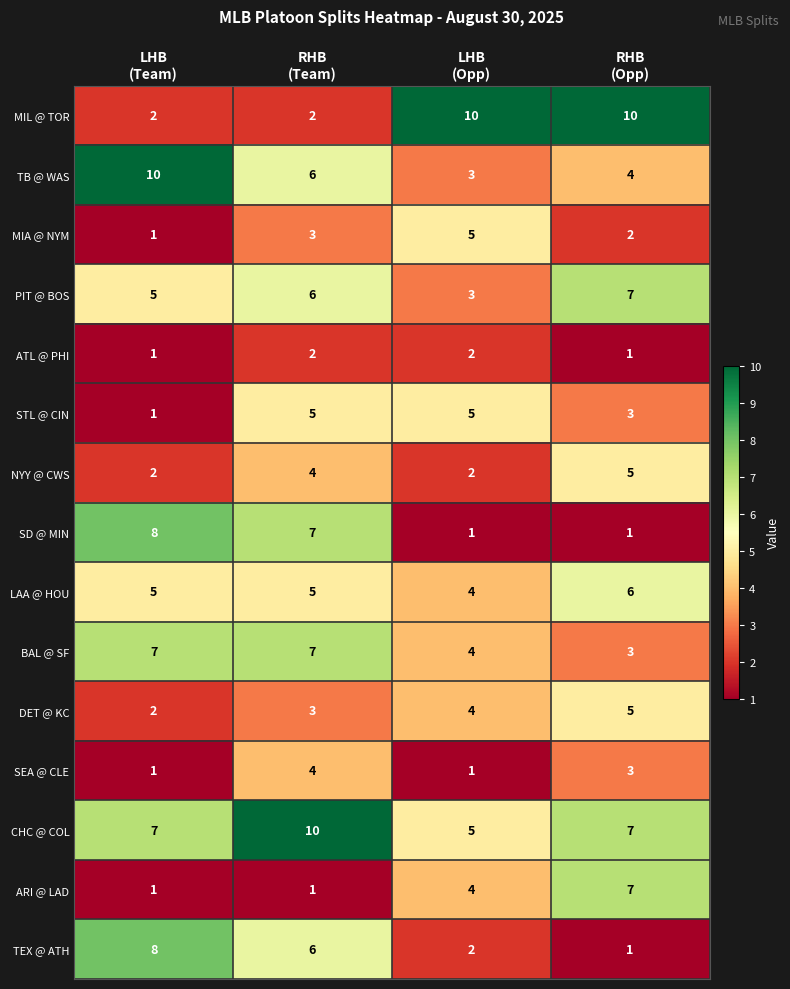

Which series has the widest spread of values?

MIL @ TOR